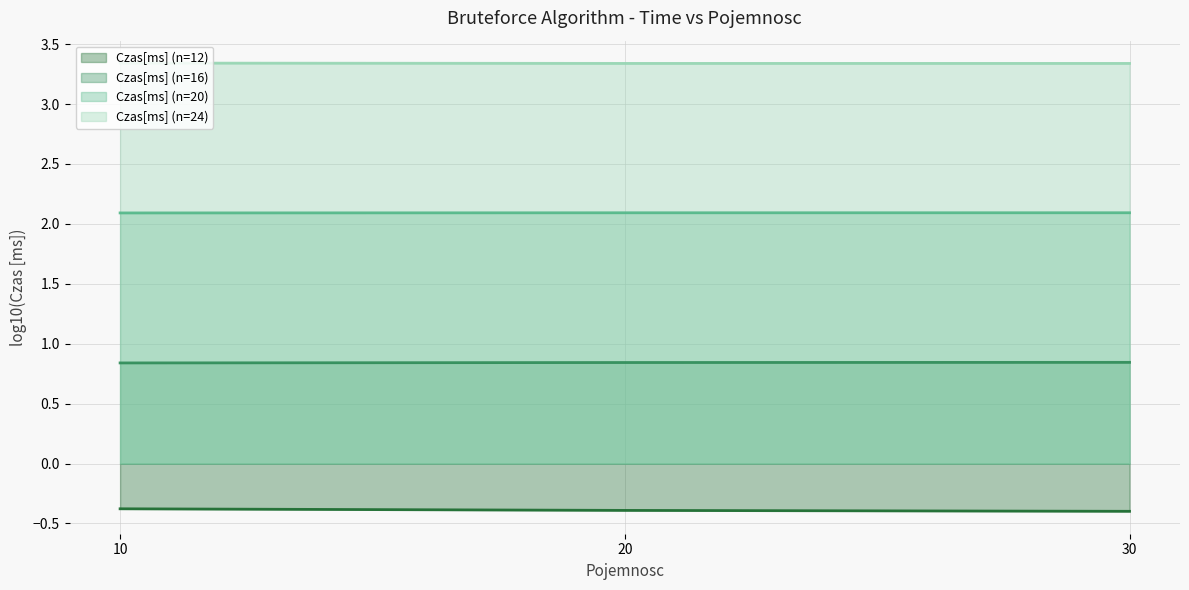

Rank the series at 20 from lowest to highest value.

Czas[ms] (n=12), Czas[ms] (n=16), Czas[ms] (n=20), Czas[ms] (n=24)